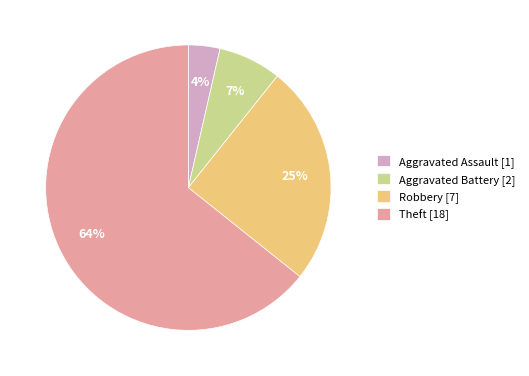

What percentage is the Theft slice, to the nearest percent?

64%